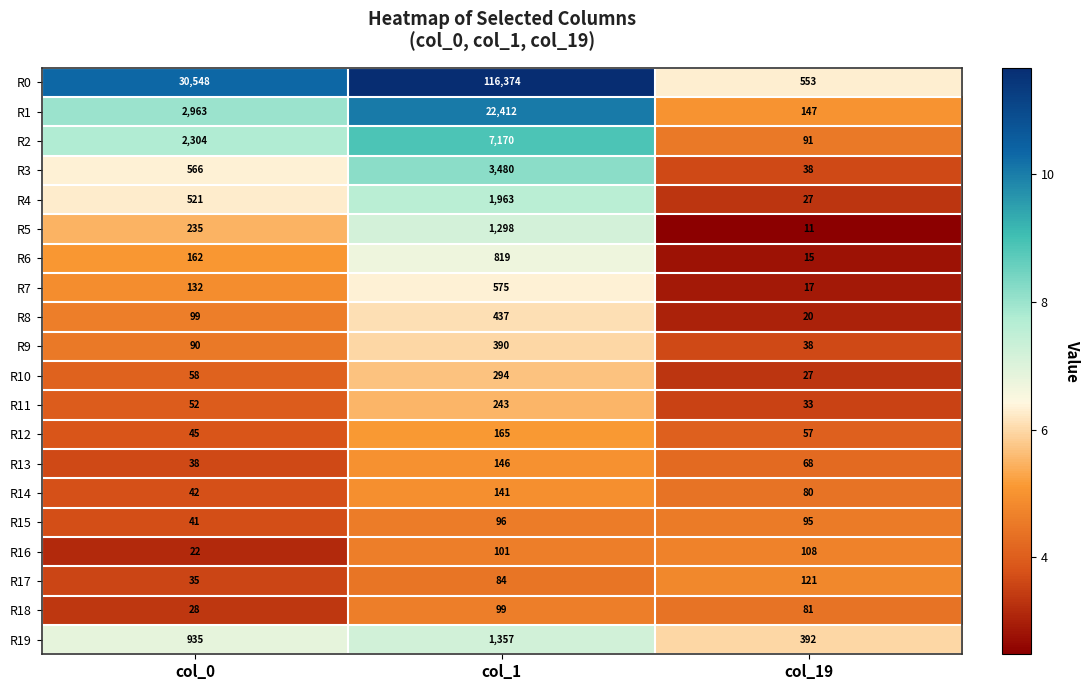

Between col_1 and col_19, which series saw the biggest shift?

R0